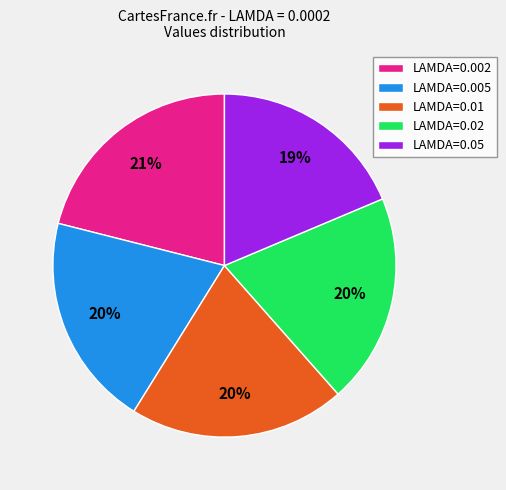

What percentage is the LAMDA=0.01 slice, to the nearest percent?

20%